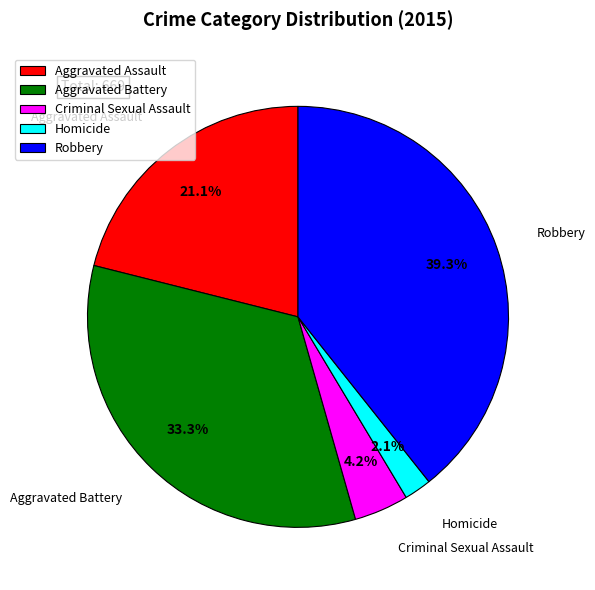

What percentage is NOT represented by Homicide?

97.9%